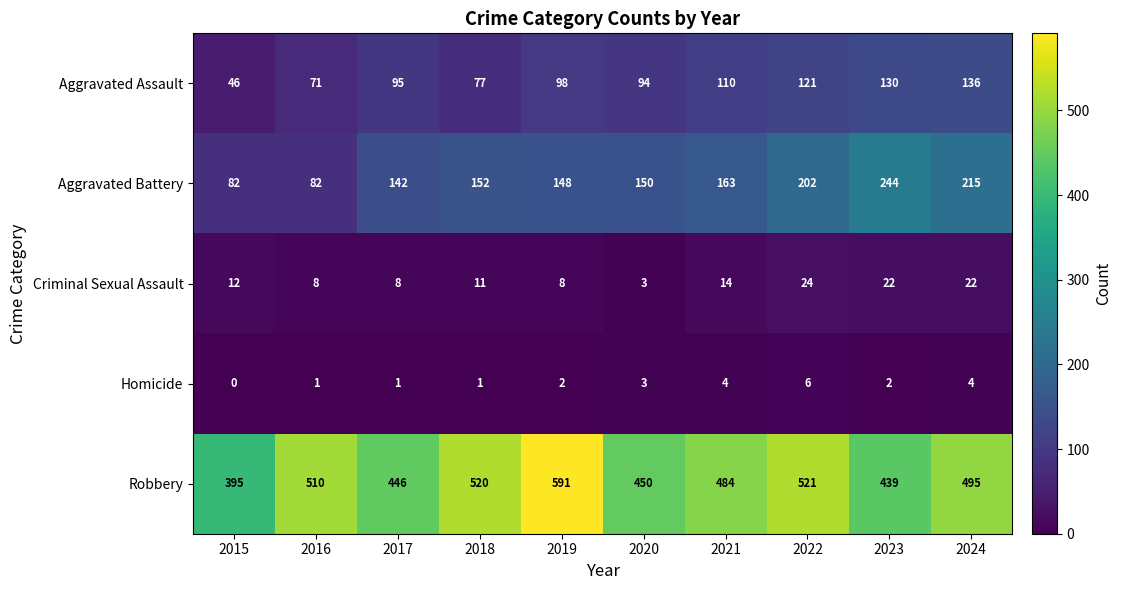

Which series has the widest spread of values?

Robbery